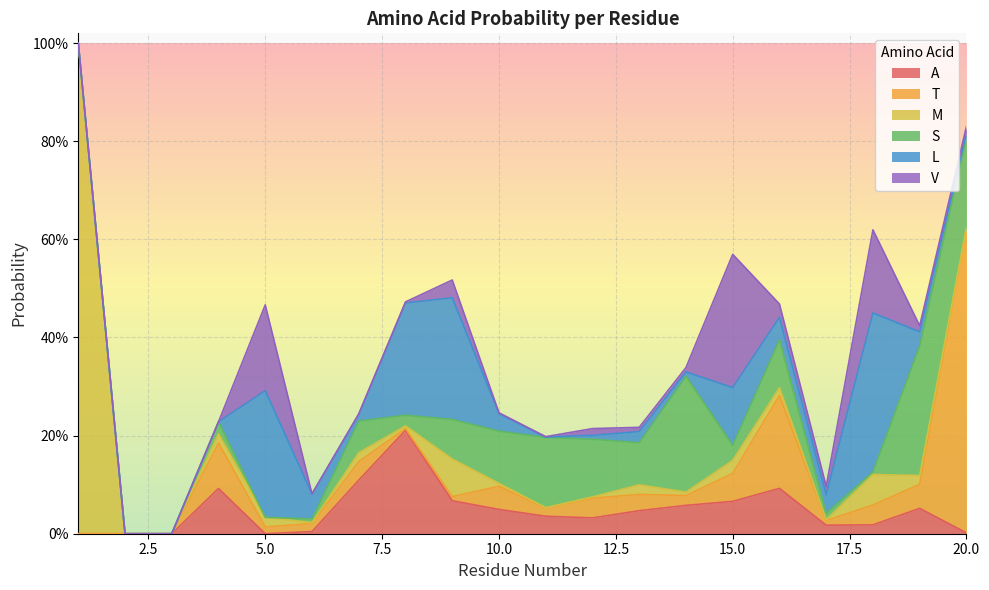

True or false: A and S cross at least once.

True